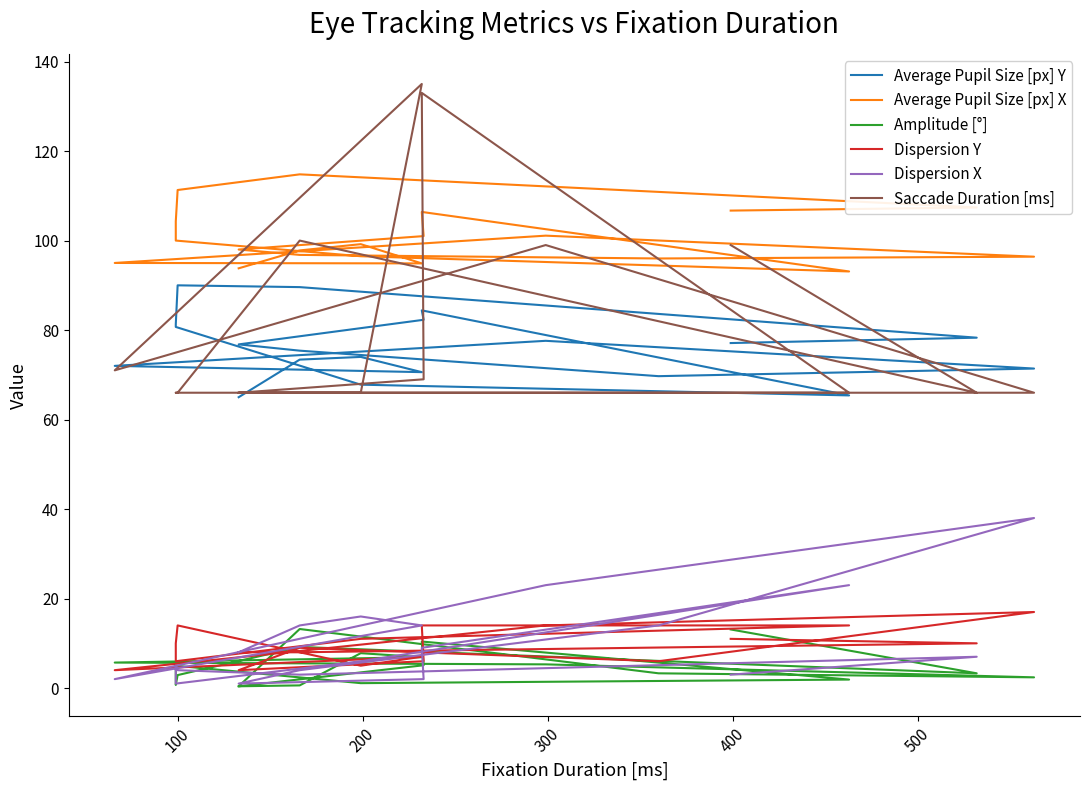

How many distinct data groups are displayed?

6